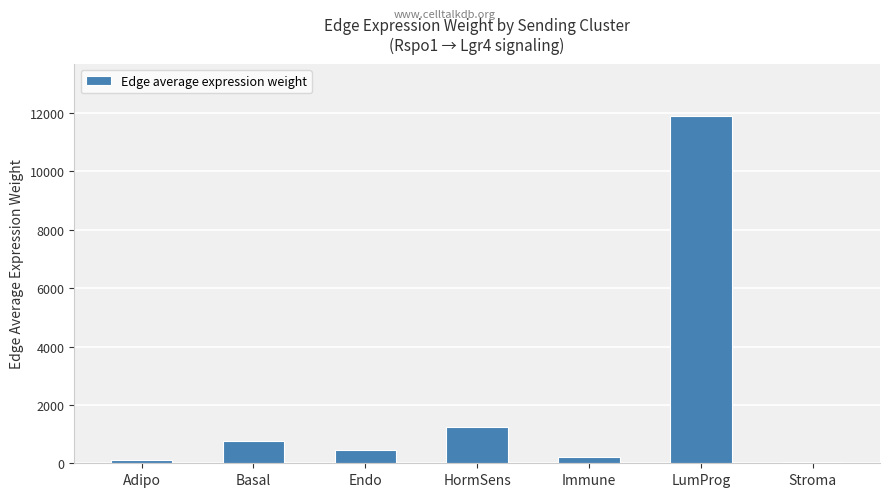

True or false: the data shows 16009.6 at LumProg.

False